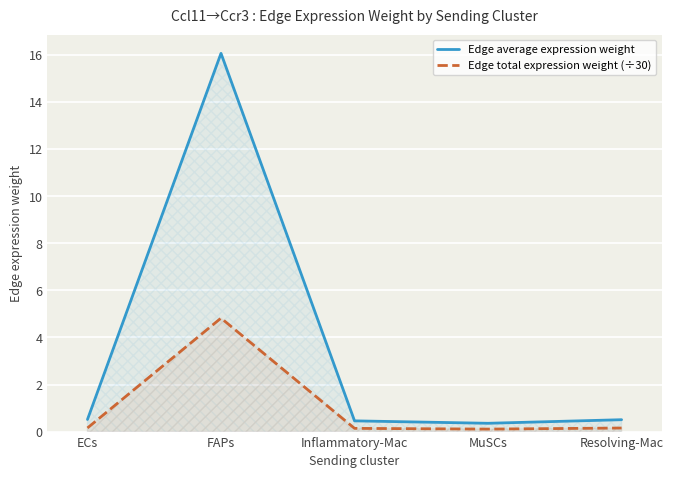

List the series in order of their overall mean, lowest first.

Edge total expression weight (÷30), Edge average expression weight